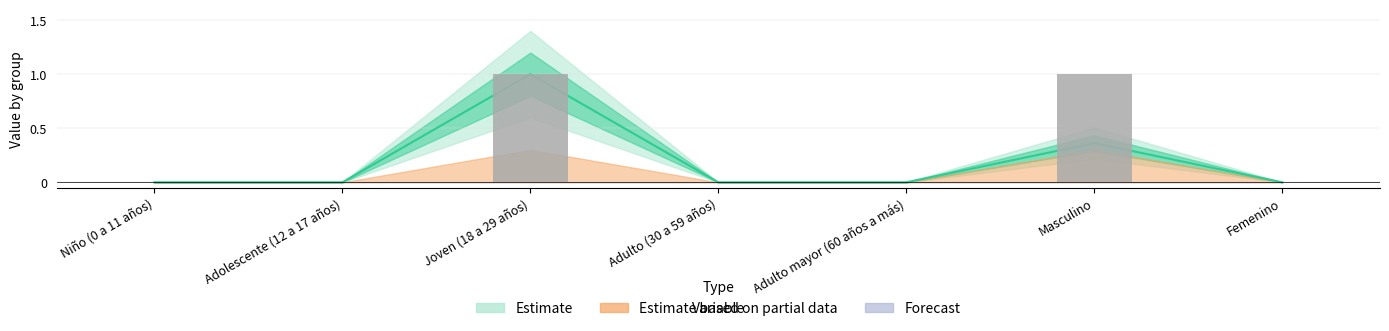

Reading left to right, what are all the values shown in this chart?

incidencia_100mil_hab: Niño (0 a 11 años)=0.0	Adolescente (12 a 17 años)=0.0	Joven (18 a 29 años)=1.0	Adulto (30 a 59 años)=0.0	Adulto mayor (60 años a más)=0.0	Masculino=0.4	Femenino=0.0
porcentaje: Niño (0 a 11 años)=0.0	Adolescente (12 a 17 años)=0.0	Joven (18 a 29 años)=1.0	Adulto (30 a 59 años)=0.0	Adulto mayor (60 años a más)=0.0	Masculino=1.0	Femenino=0.0